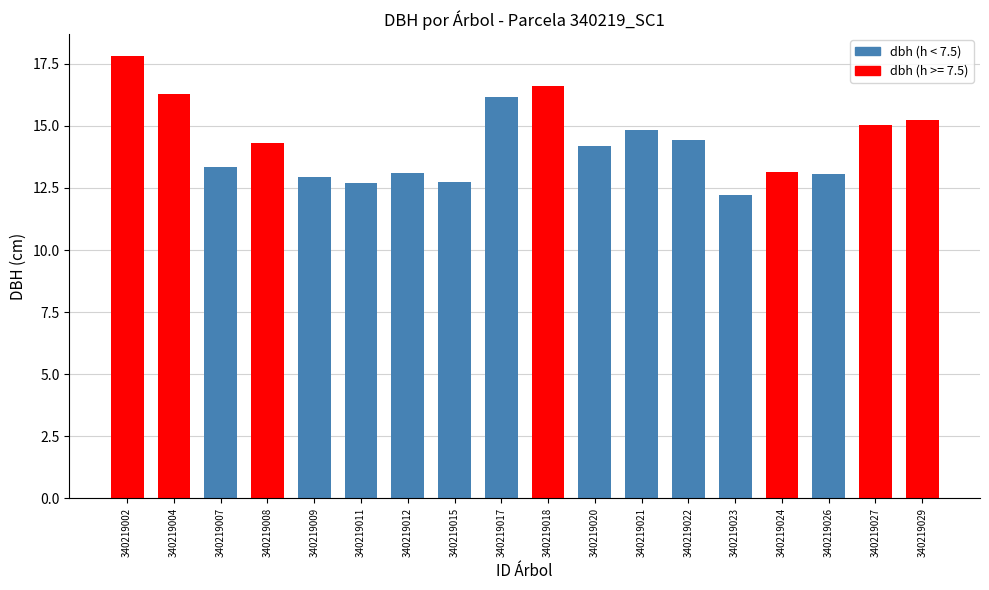

At which category does the chart reach its peak across all series?

340219002